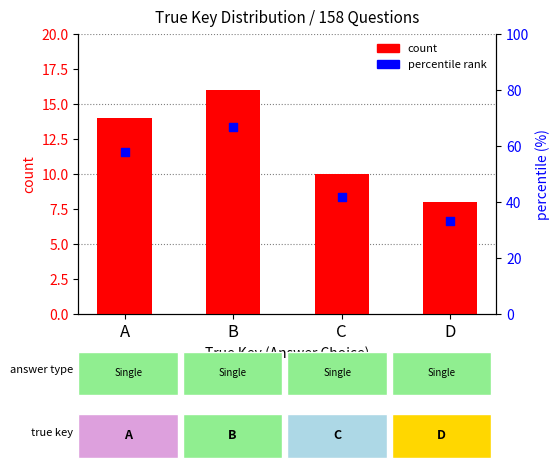

Which series has the largest Y range (max minus min)?

percentile